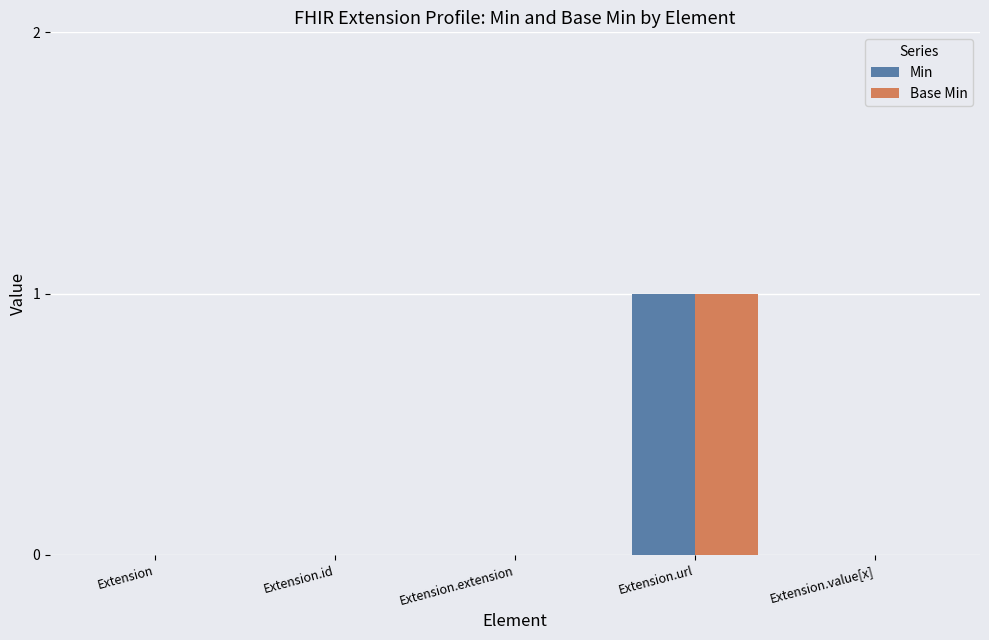

How many groups of bars are there?

5